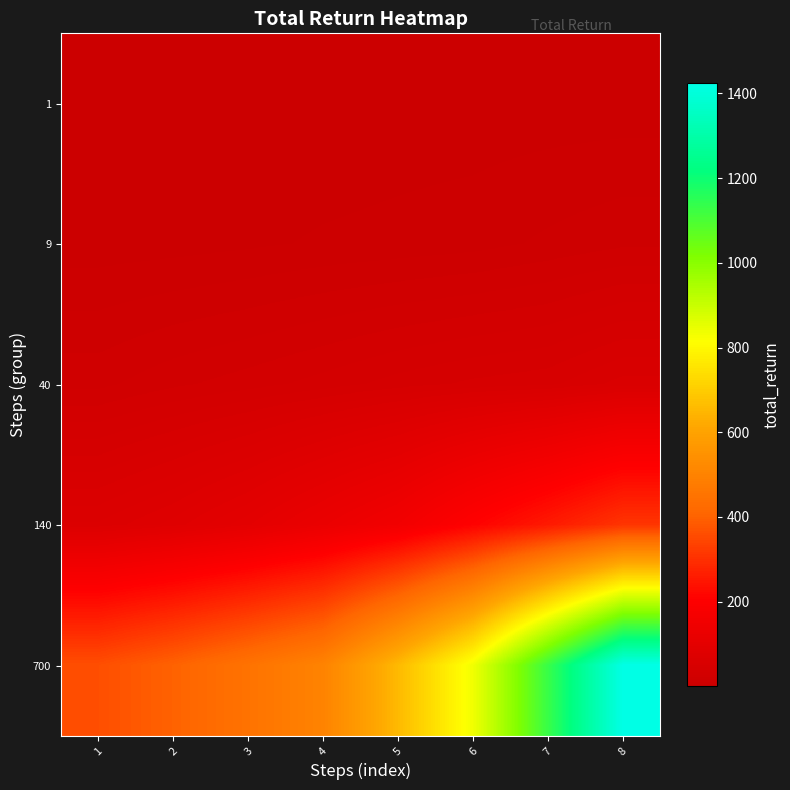

Between 8 and 6, which is larger?

8